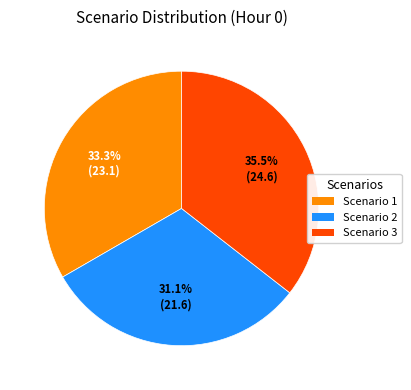

To the nearest percent, what is the average slice percentage?

33%